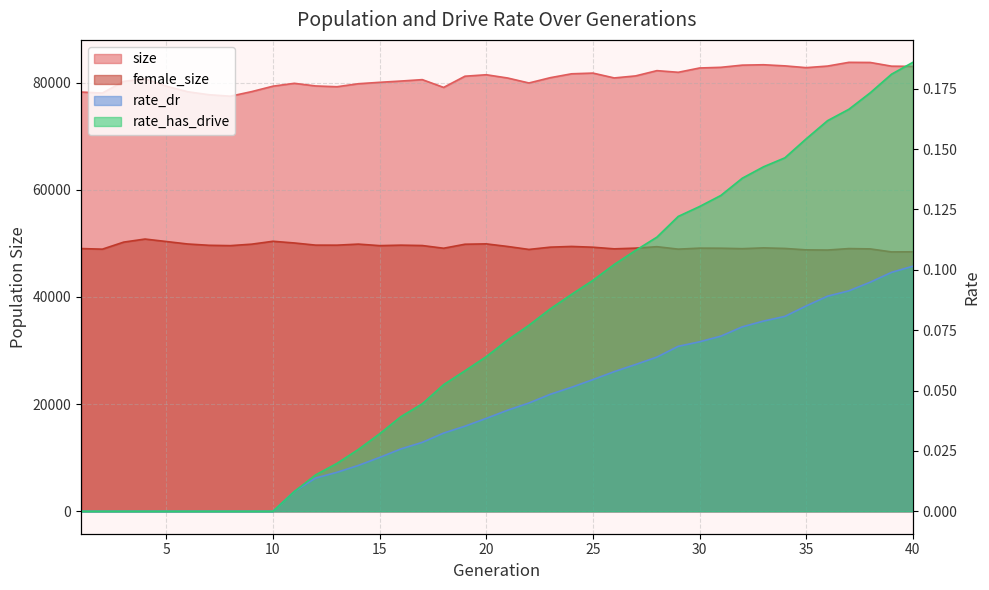

True or false: size has a value of 56756.2 at 19.

False